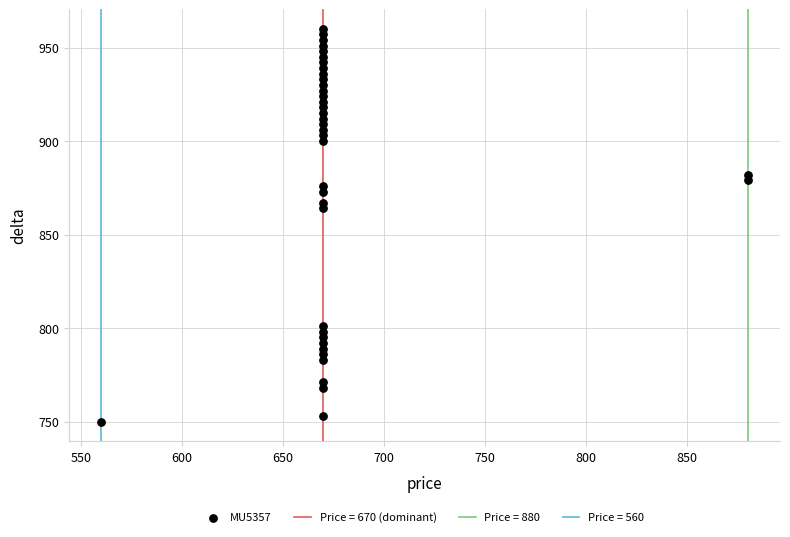

What Y value in the scatter plot is closest to 855?

864